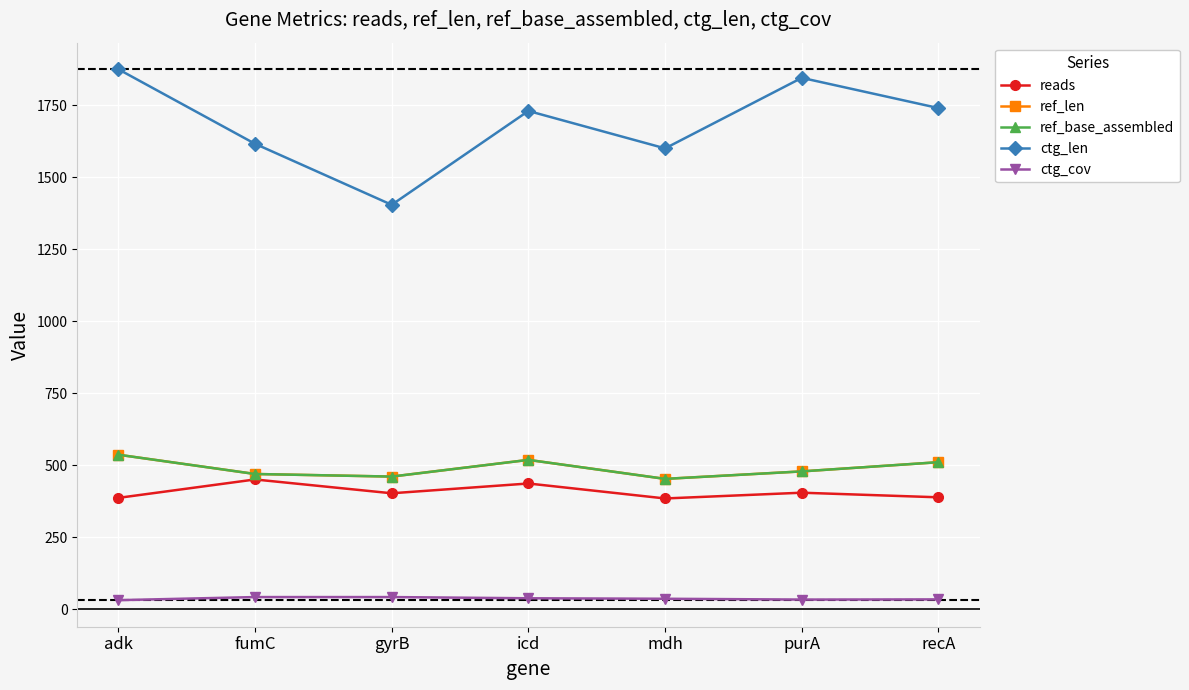

At which category does ref_len reach its first local valley?

gyrB